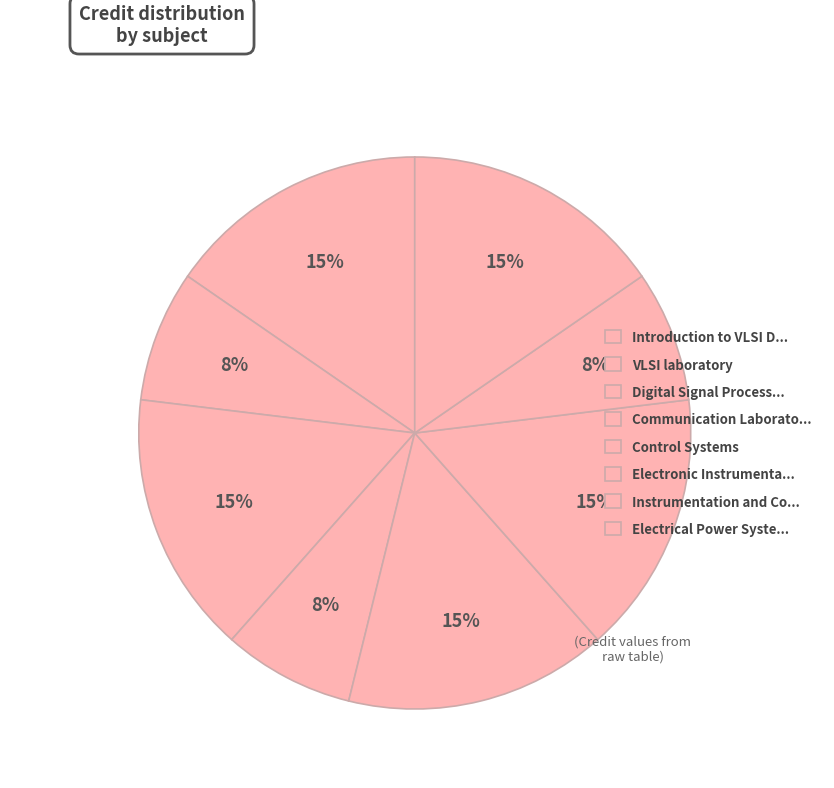

How many segments does this pie chart have?

8